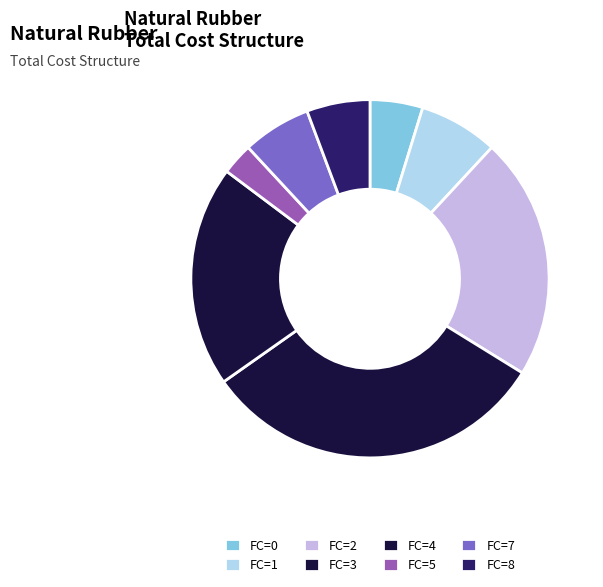

What is the smallest slice in the pie chart?

FC=5